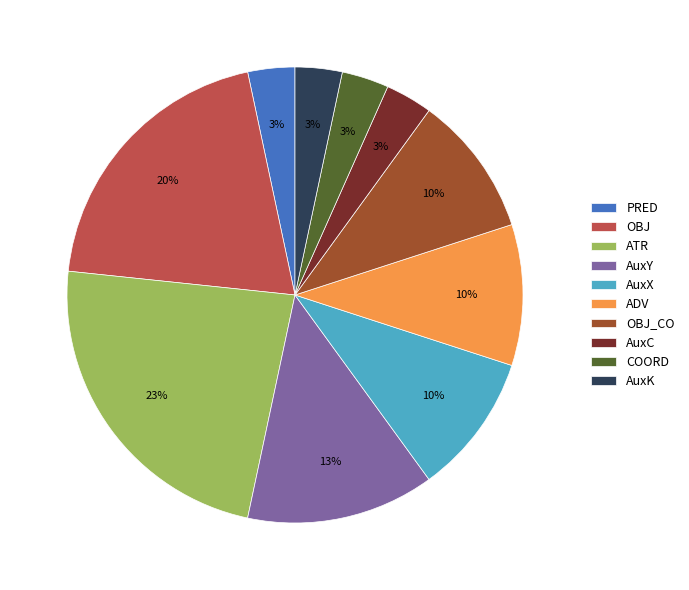

What is the ratio of the value at AuxY to the value at ATR?

0.6